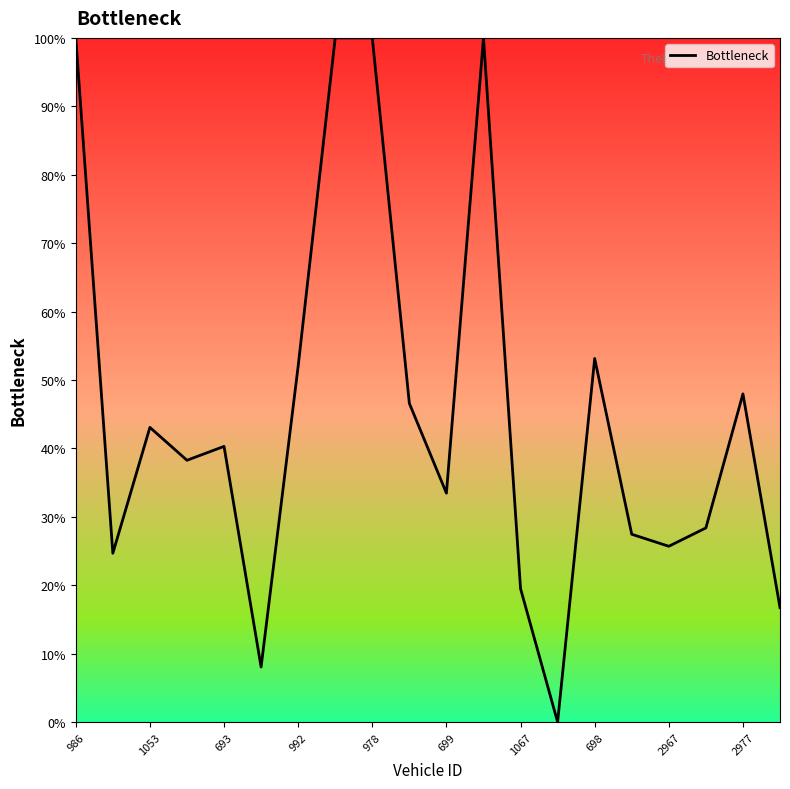

Is this an area chart (filled region under the line)?

No